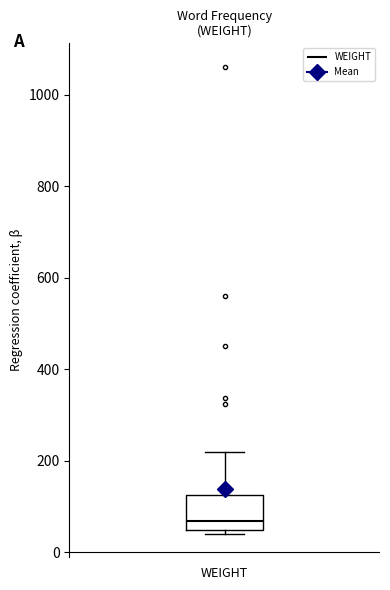

Transcribe this box plot: give where the median line is, the range the box spans, and where the two whiskers end, as read against the y-axis. The values are not printed on the chart, so give them approximately, as read against the axis.

median 60, box 40 to 120, whiskers 40 (just below the box's lower edge) to 220